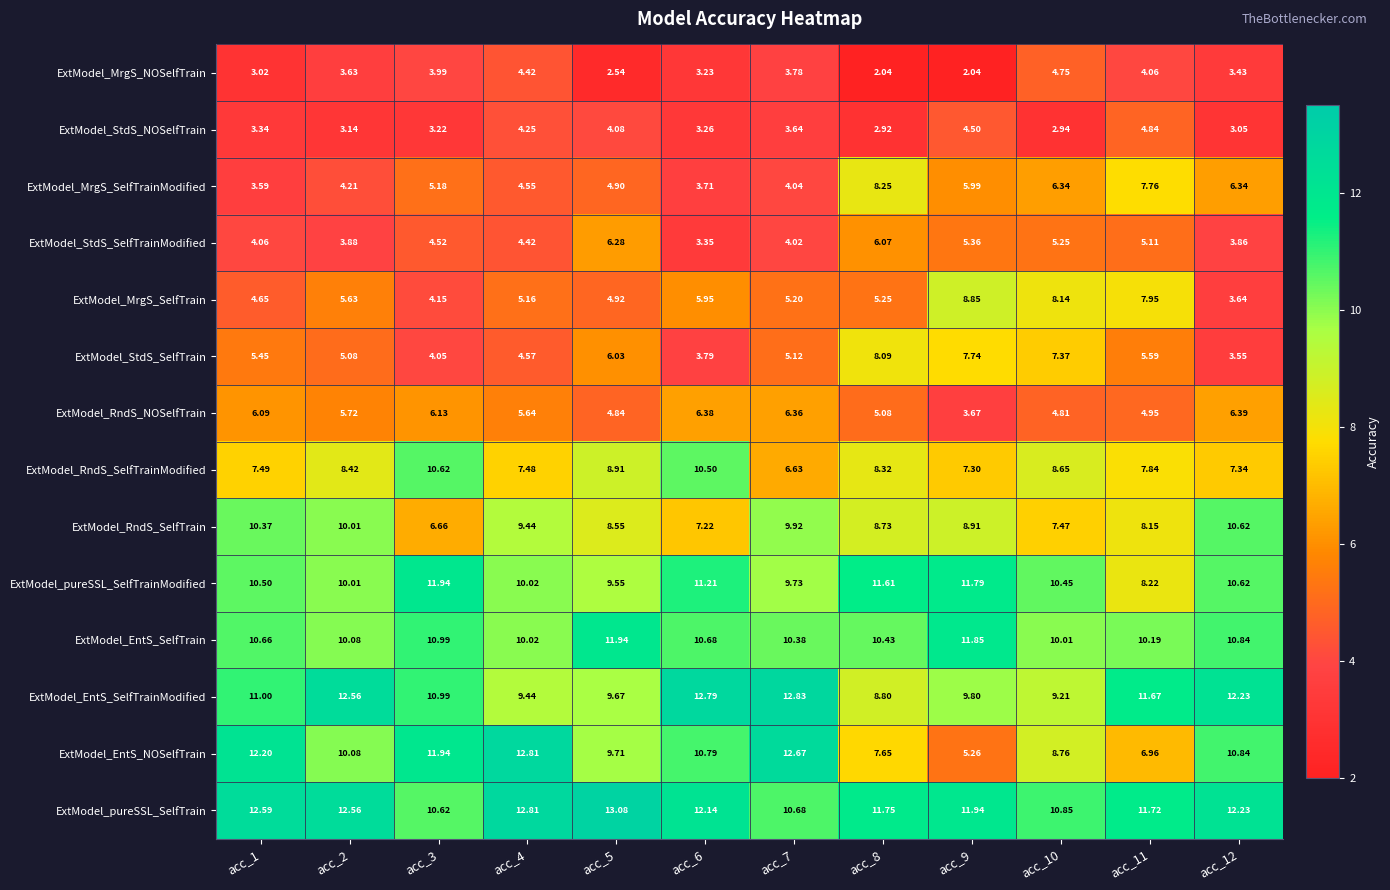

At which category is the sum across all series the highest?

acc_4